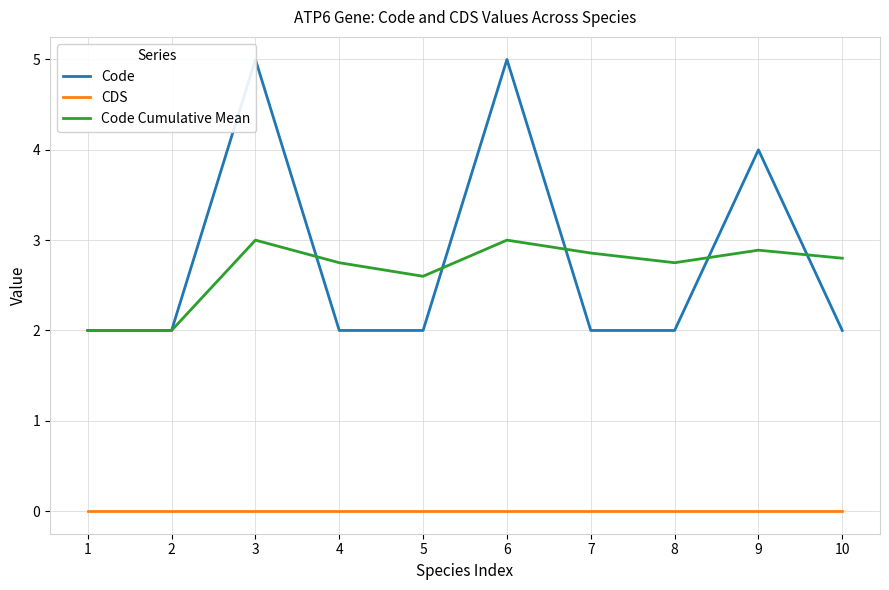

What is the difference between the Code Cumulative Mean values at 1 and 9?

0.9